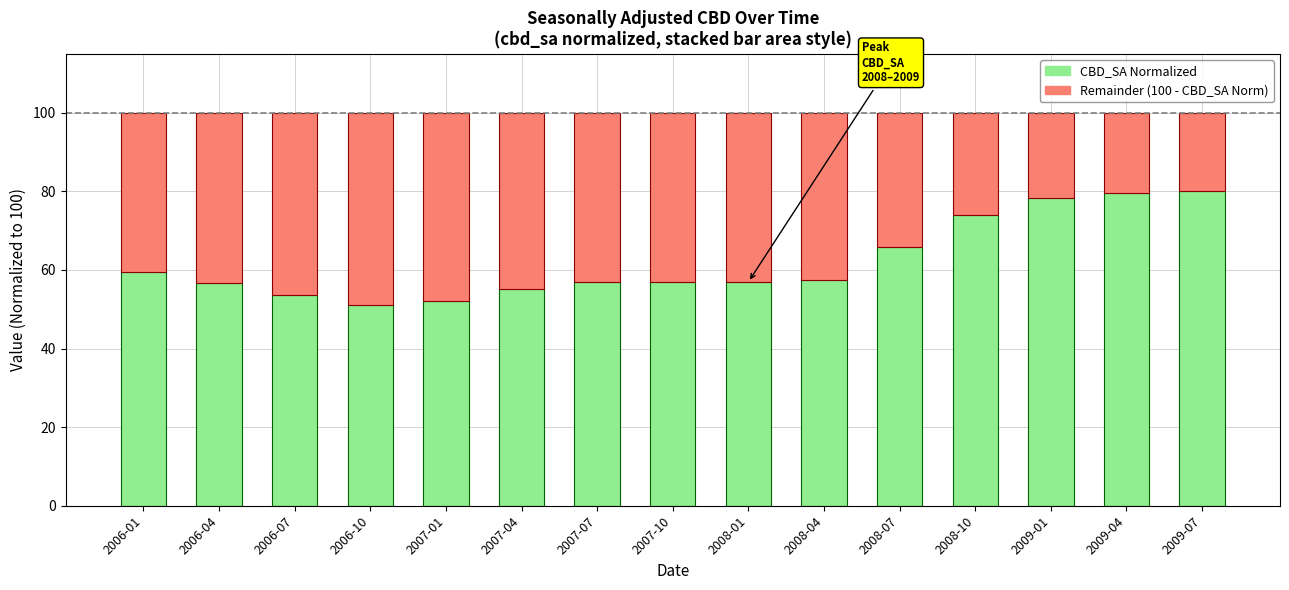

What is the total value across all series at 2007-04?

100.0